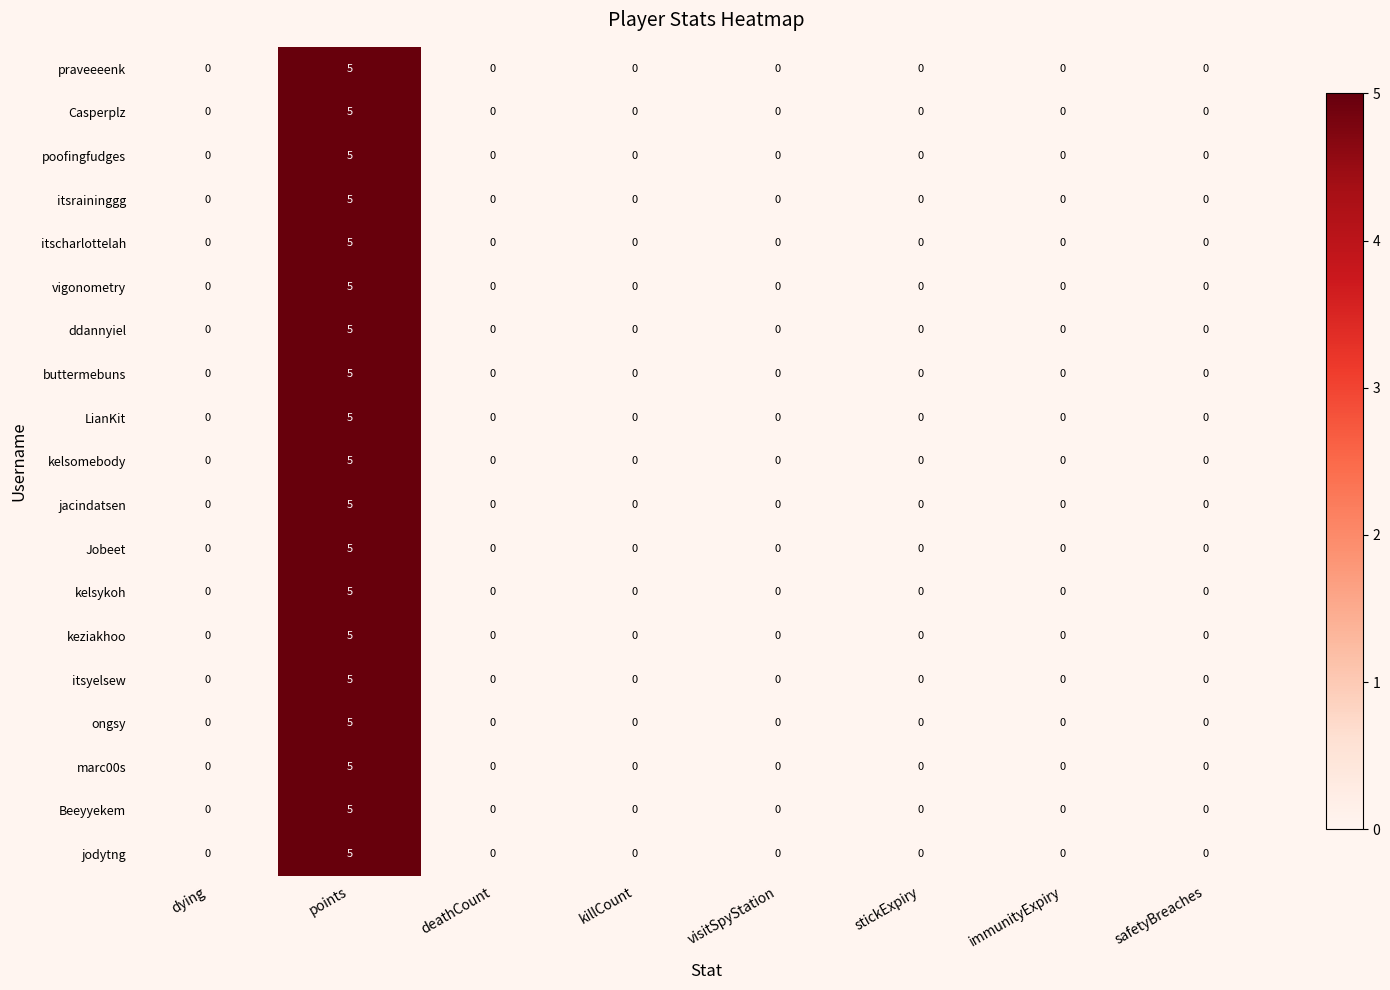

Read the ddannyiel value at points.

5